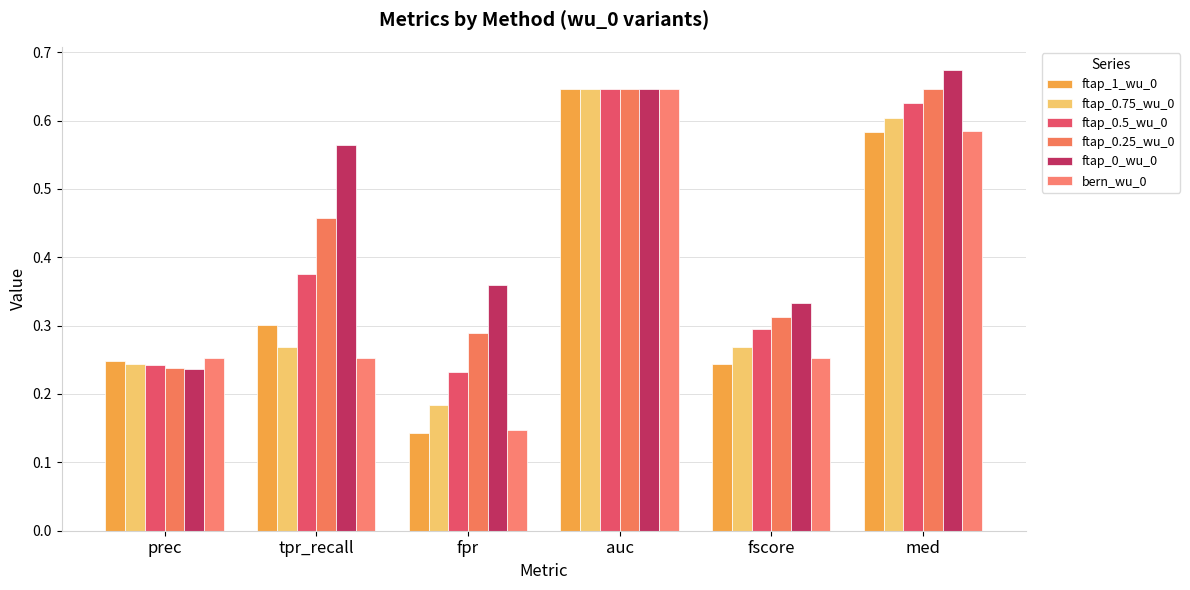

What position from the right is prec?

6